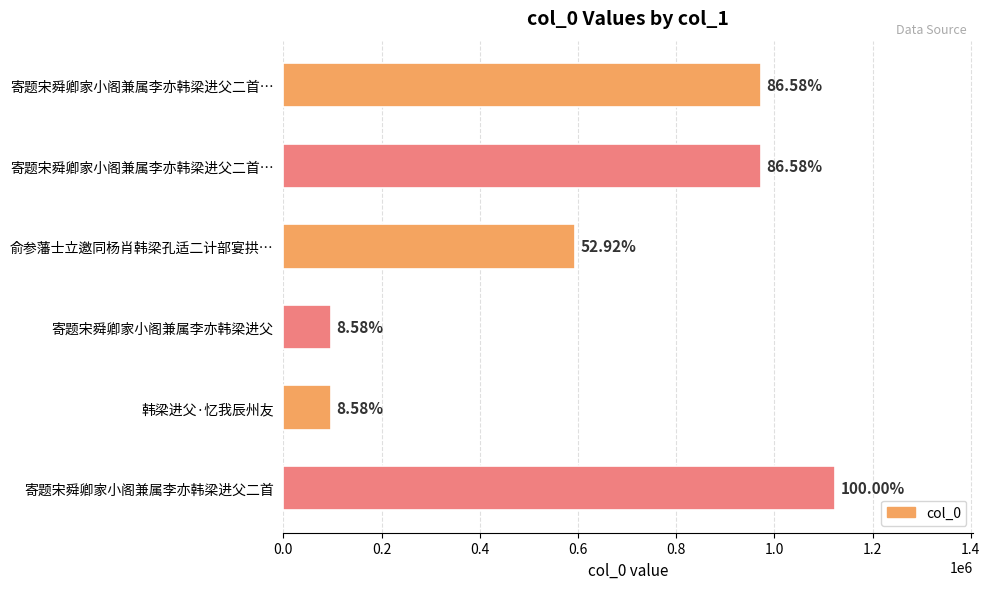

How many bars are there in total?

6